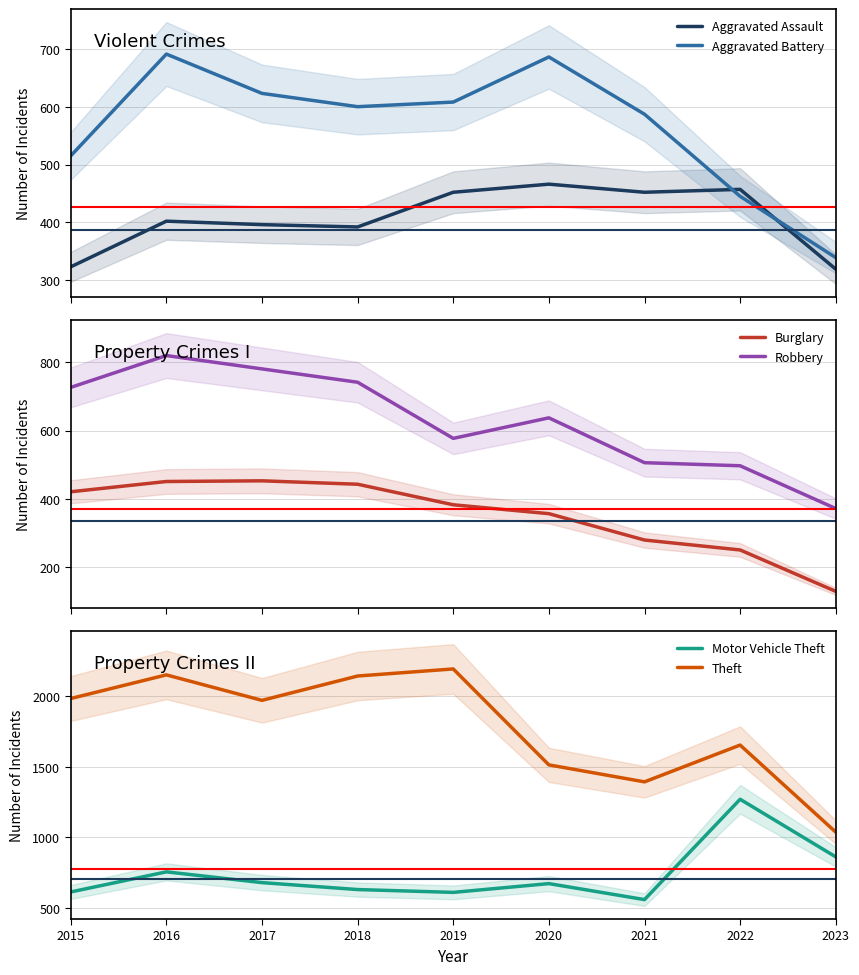

Reading left to right, what are all the values shown in this chart?

Aggravated Assault: 2015=323	2016=402	2017=396	2018=392	2019=452	2020=466	2021=452	2022=457	2023=319
Aggravated Battery: 2015=515	2016=691	2017=623	2018=600	2019=608	2020=686	2021=587	2022=445	2023=339
Burglary: 2015=421	2016=451	2017=453	2018=443	2019=383	2020=357	2021=280	2022=251	2023=130
Robbery: 2015=726	2016=819	2017=780	2018=741	2019=577	2020=637	2021=506	2022=497	2023=372
Motor Vehicle Theft: 2015=614	2016=756	2017=680	2018=631	2019=611	2020=673	2021=560	2022=1269	2023=862
Theft: 2015=1981	2016=2148	2017=1968	2018=2140	2019=2190	2020=1512	2021=1392	2022=1652	2023=1037